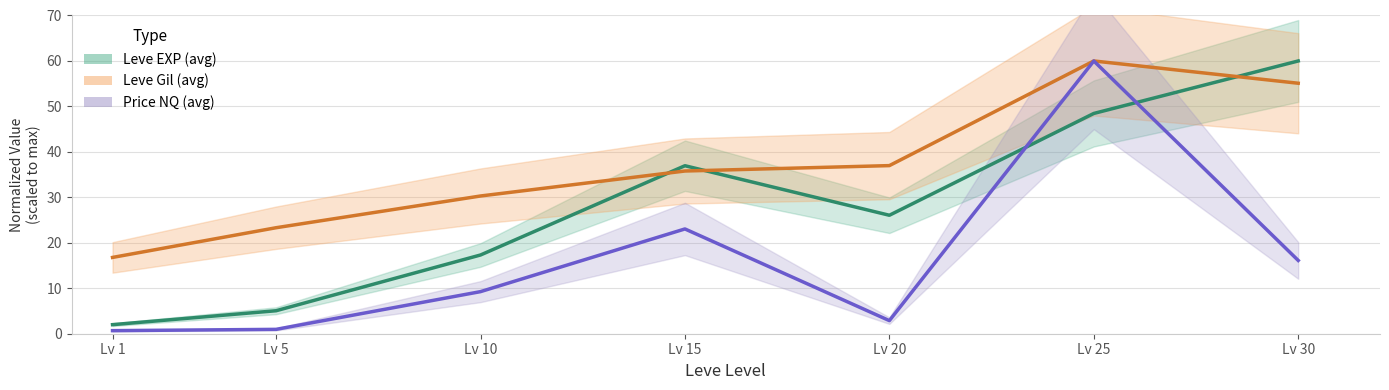

What is the sum of the Leve Gil (avg) values at Lv 5 and Lv 30?

78.4